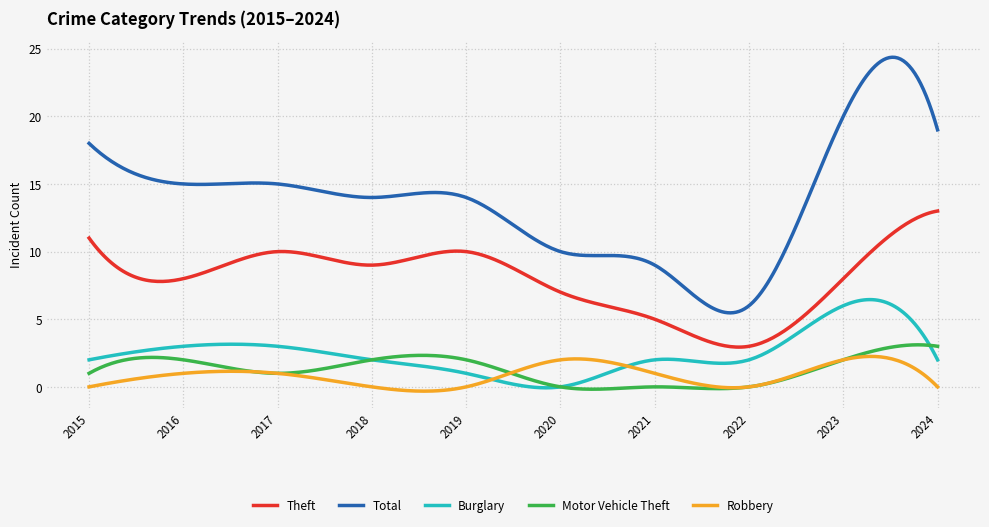

True or false: Burglary and Total cross at least once.

False